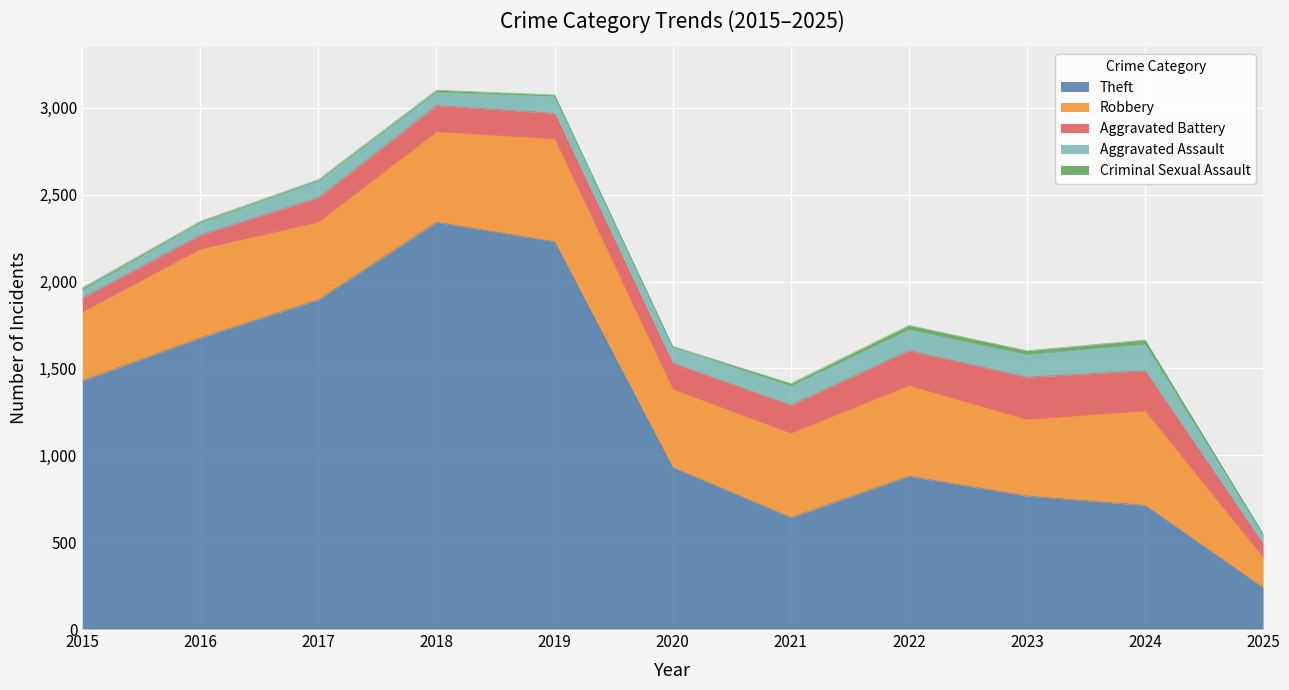

Where is Aggravated Assault nearest to the value 99?

2019